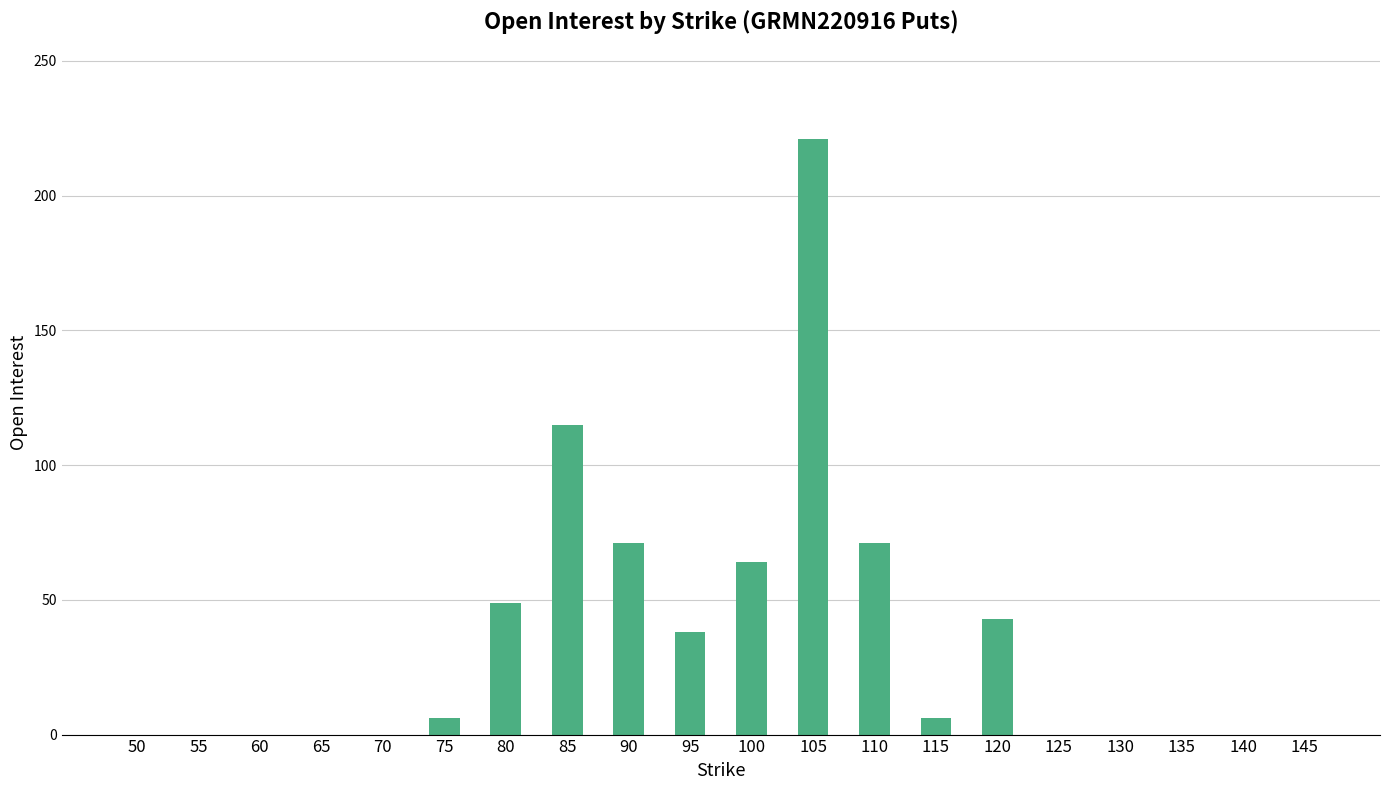

Which category has the highest value across all series?

105